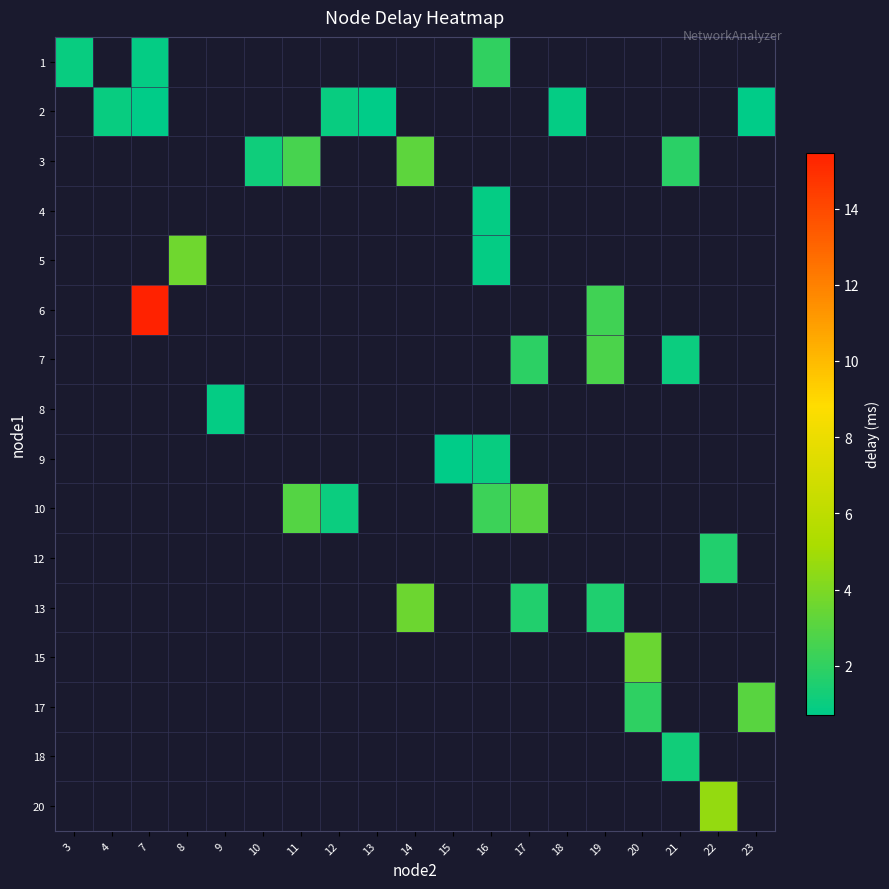

Between 10 and 9, which is larger?

9